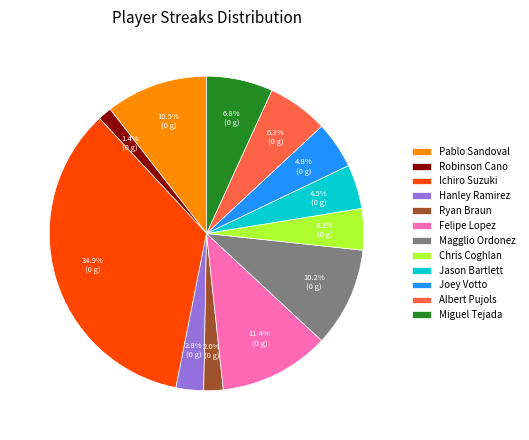

Approximately how many times larger is the value at Joey Votto compared to Hanley Ramirez?

1.7